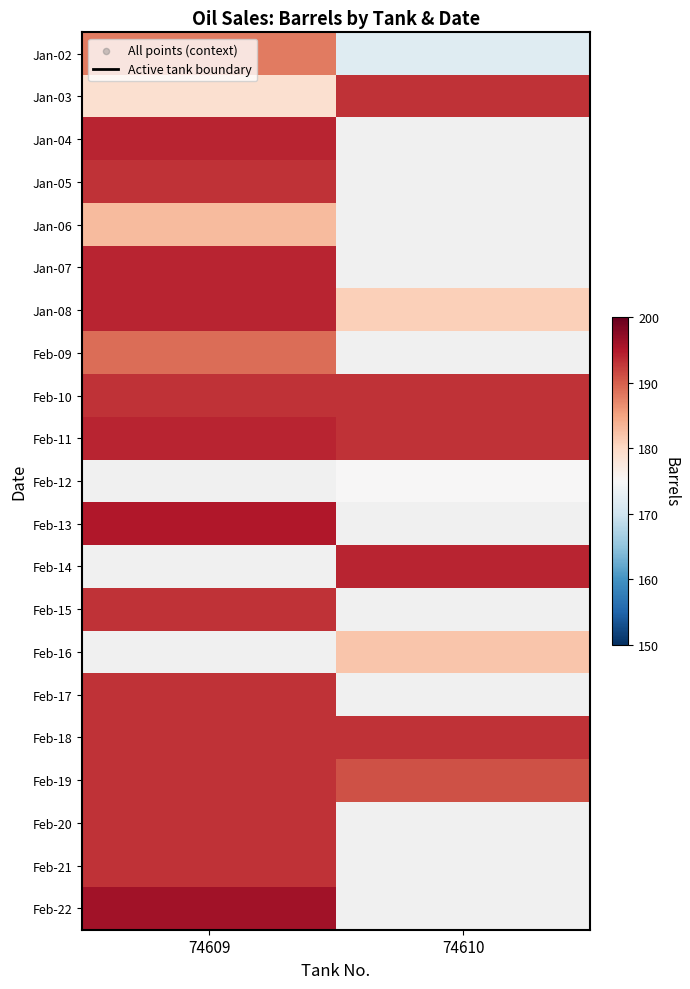

The value of Jan-07 at 74609 is 127.1. True or false?

False